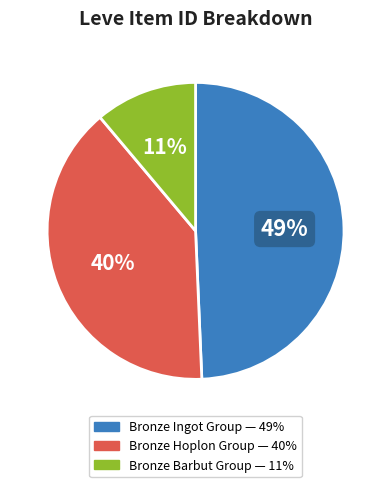

To the nearest percent, what is the average slice percentage?

33%